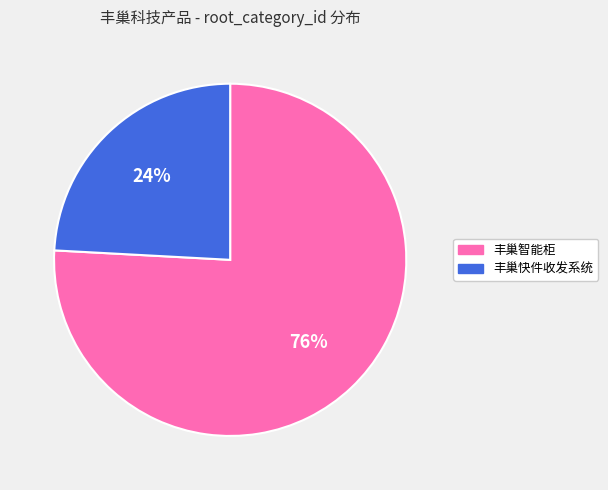

Is there any slice that represents more than half of the pie?

Yes